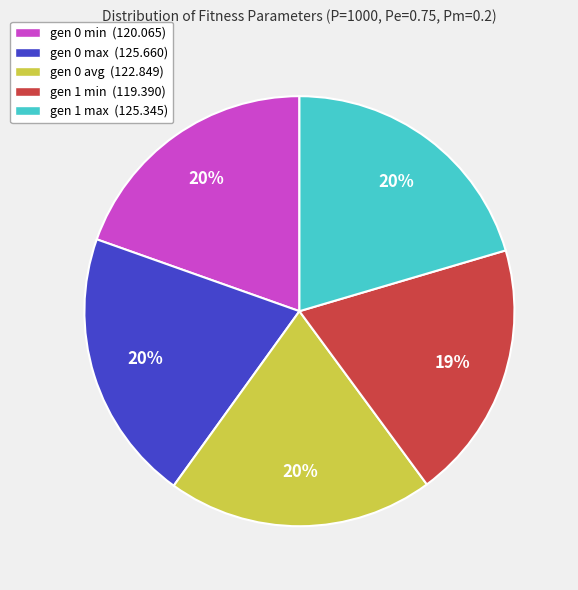

To the nearest percent, what is the difference between the gen 1 max (125.345) and gen 1 min (119.390) slice percentages?

1%